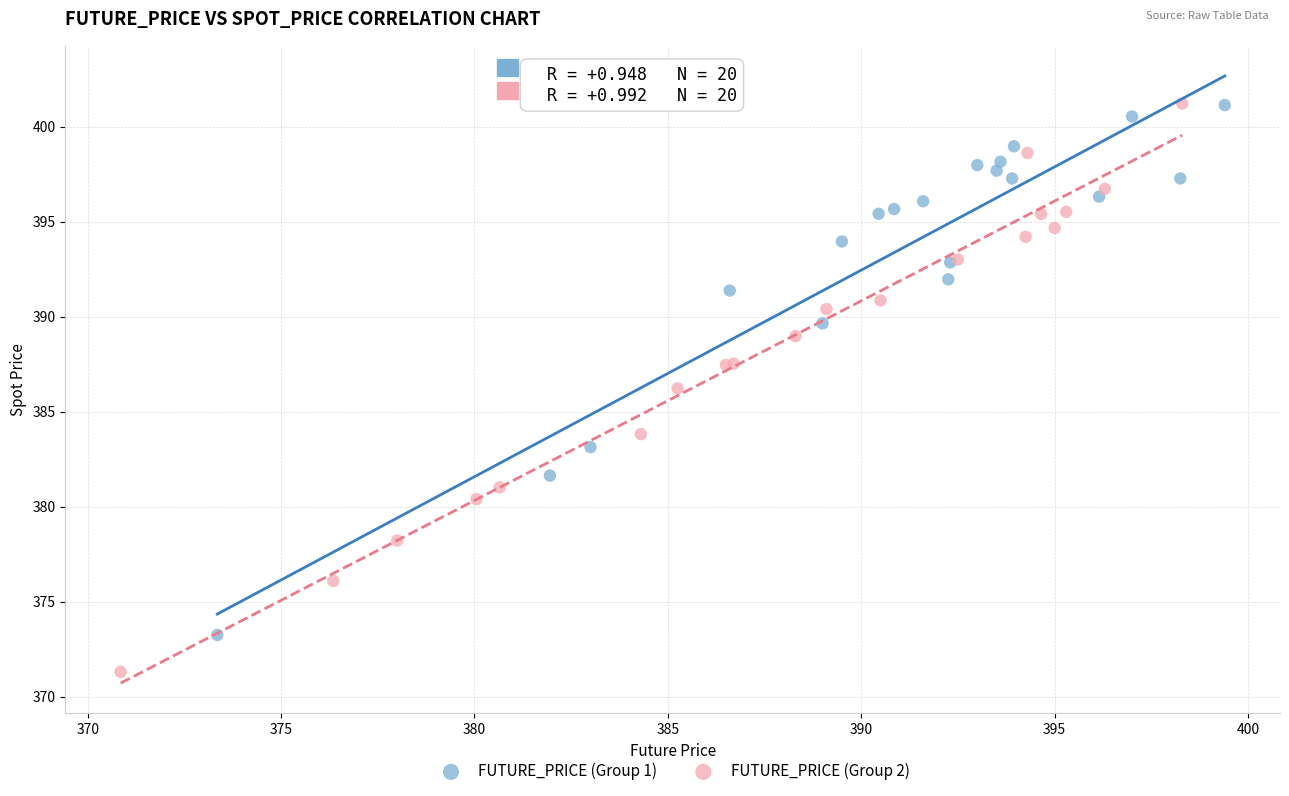

What are all the series names shown in the legend?

FUTURE_PRICE (Group 1), FUTURE_PRICE (Group 2)